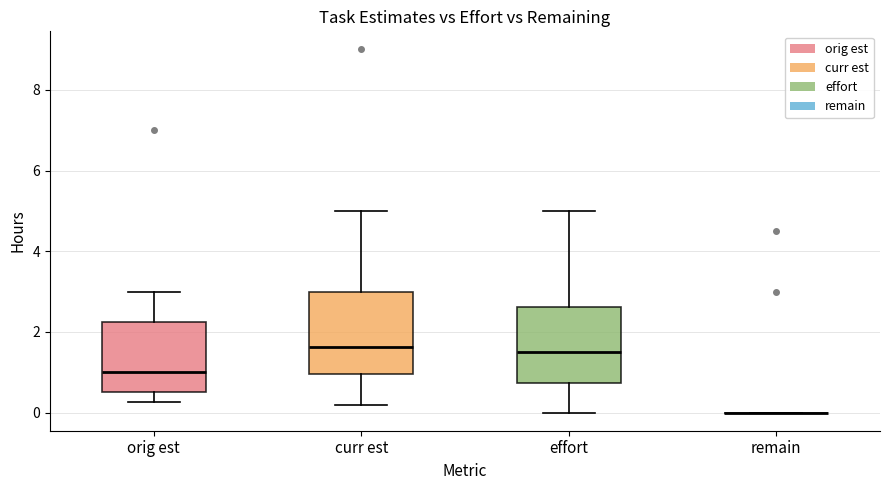

Where does the upper whisker of the box for curr est end on the y-axis? The values are not printed on the chart, so give them approximately, as read against the axis.

5.0